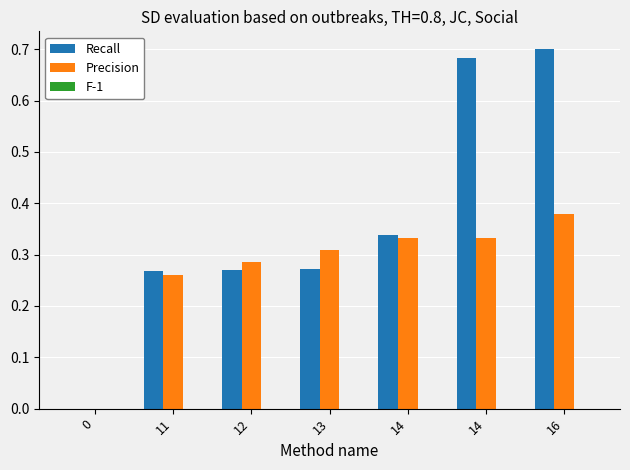

How many Recall values are between 0 and 1?

7